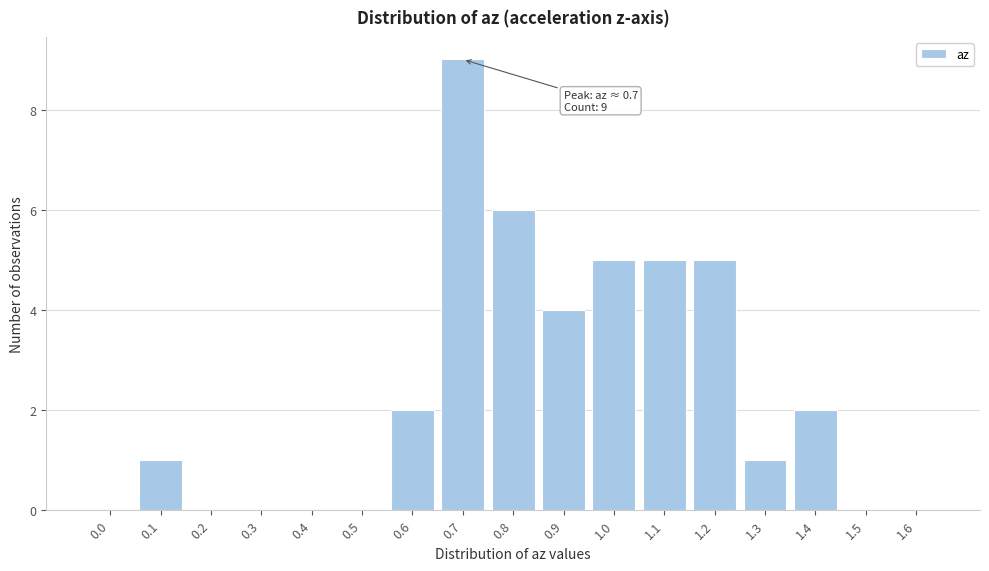

Reading left to right, list all the values displayed in this chart.

0.0=0	0.1=1	0.2=0	0.3=0	0.4=0	0.5=0	0.6=2	0.7=9	0.8=6	0.9=4	1.0=5	1.1=5	1.2=5	1.3=1	1.4=2	1.5=0	1.6=0